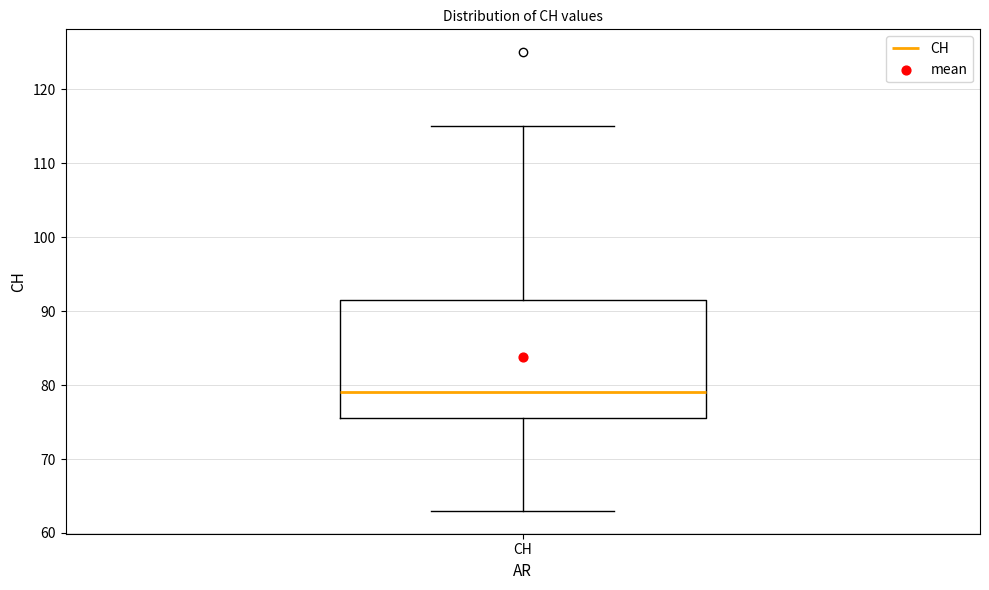

Transcribe this box plot: give where the median line is, the range the box spans, and where the two whiskers end, as read against the y-axis. The values are not printed on the chart, so give them approximately, as read against the axis.

median 79, box 76 to 92, whiskers 63 to 115